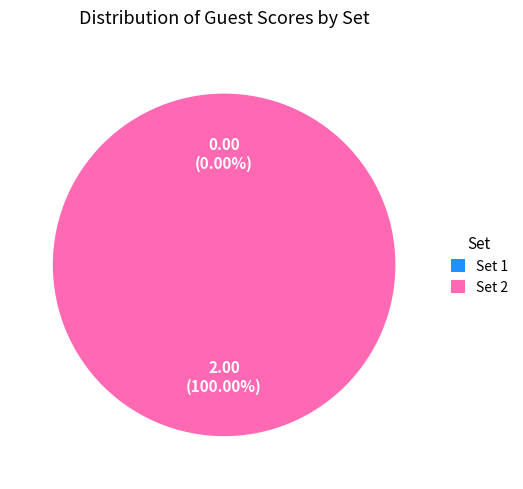

The Set 2 slice represents 100% of the pie. True or false?

True